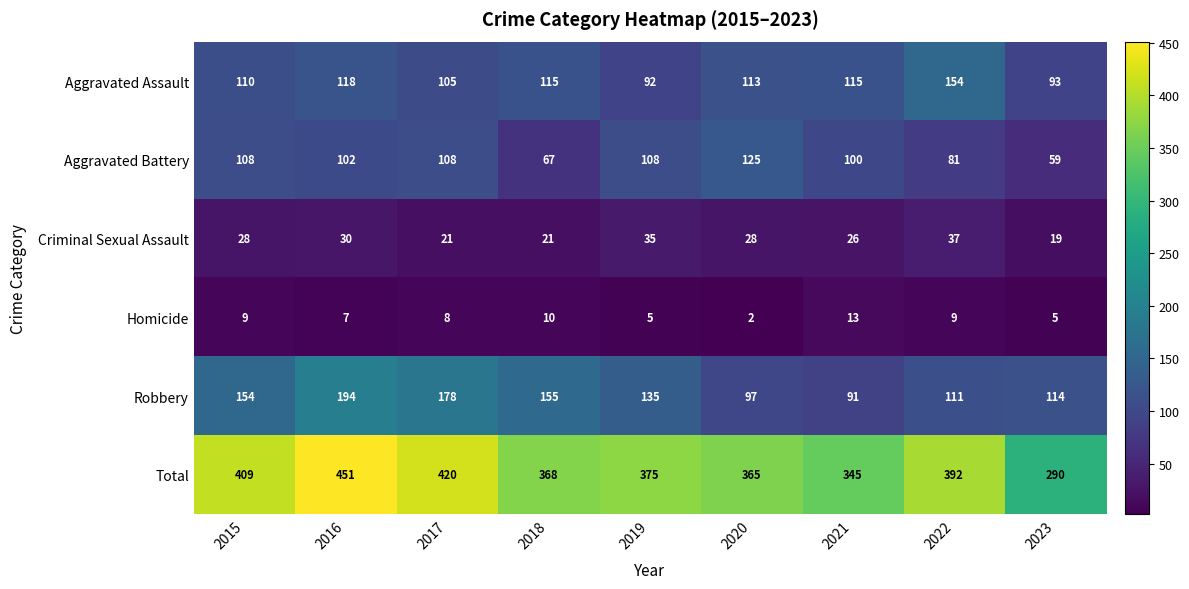

Where is Criminal Sexual Assault nearest to the value 28?

2015